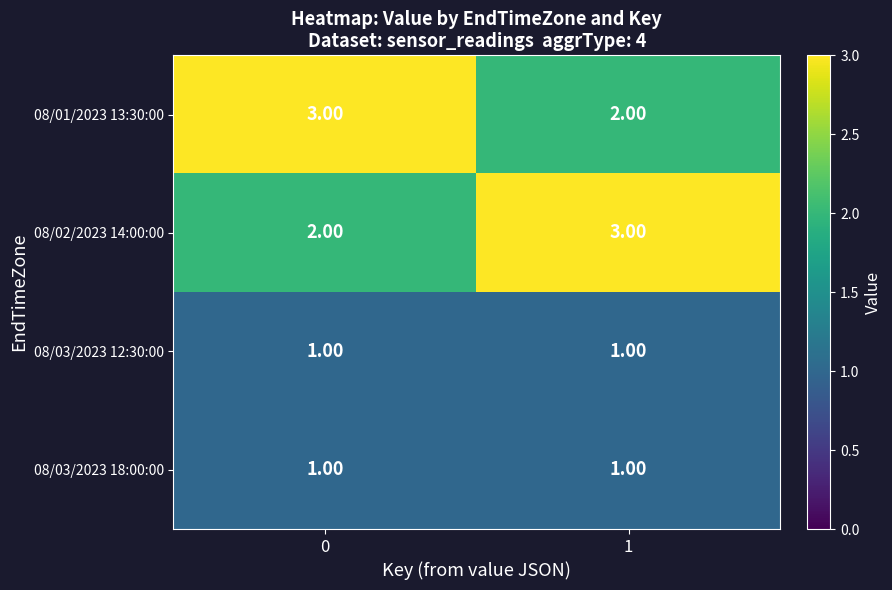

What is the total value across all series at 0?

7